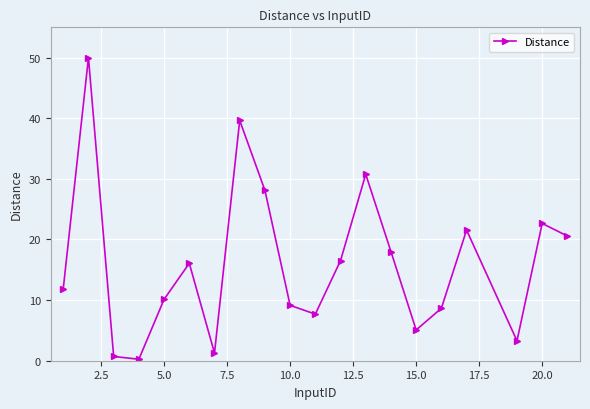

Count the number of data series in this chart.

1